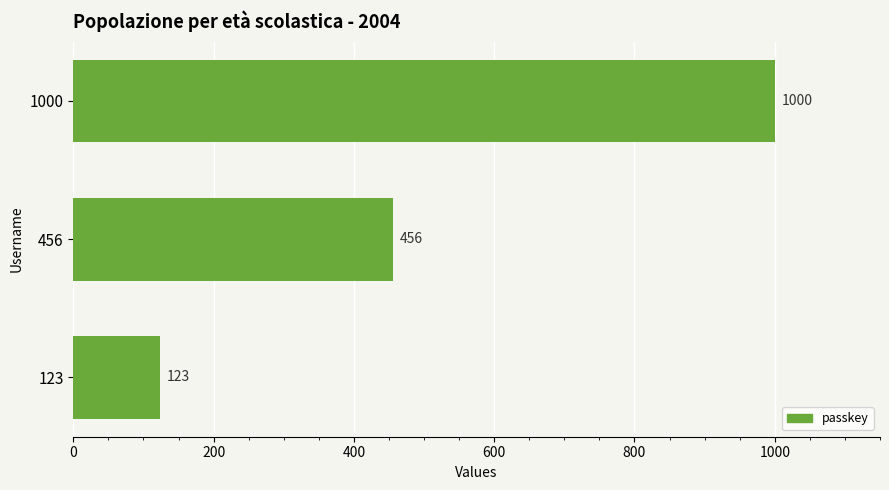

Is it true that the value at 456 is 793?

False